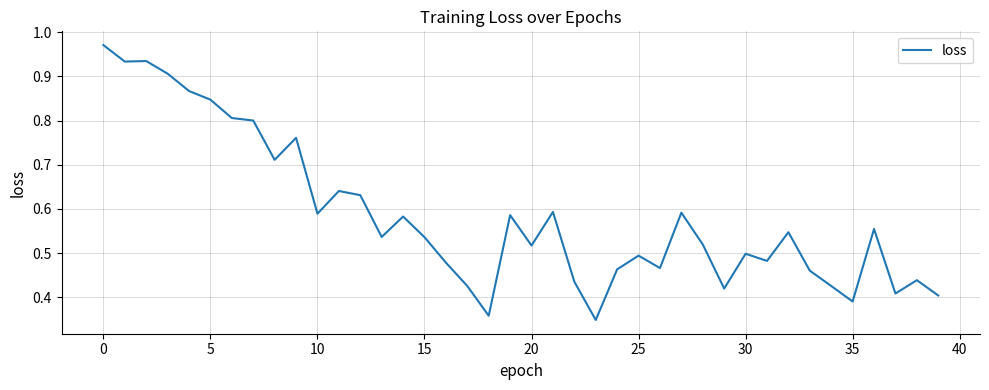

Does the chart display data point markers on the line(s)?

No